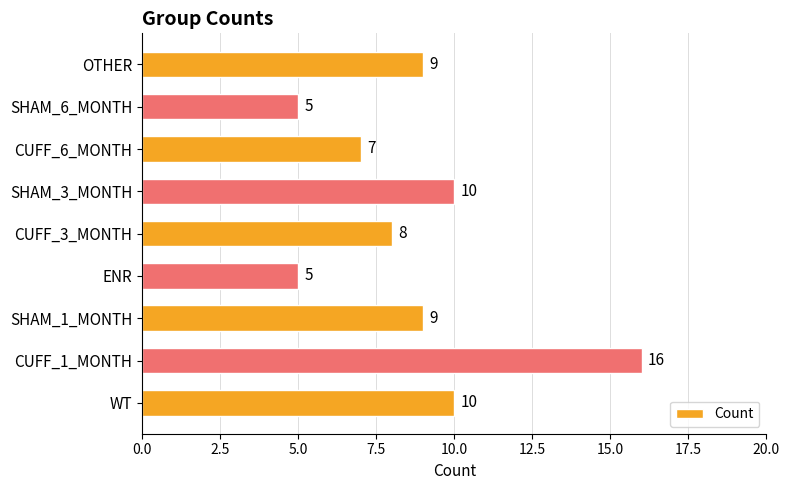

True or false: the data shows 1 at ENR.

False